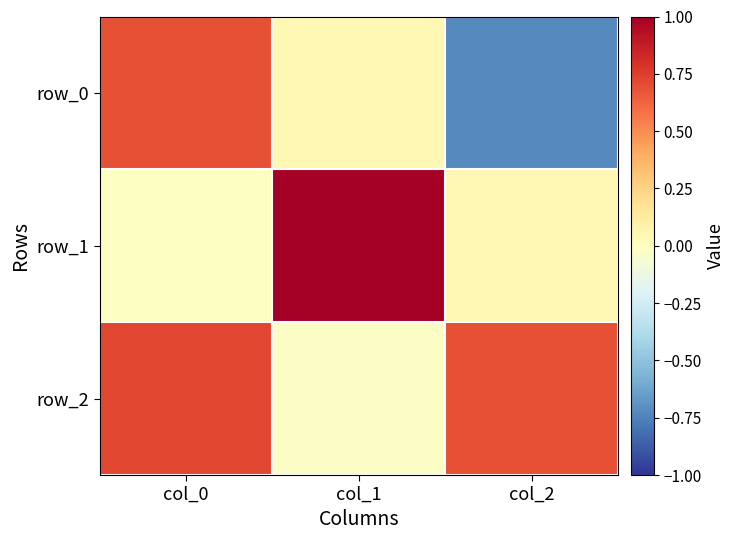

At which category is the sum across all series the highest?

col_0